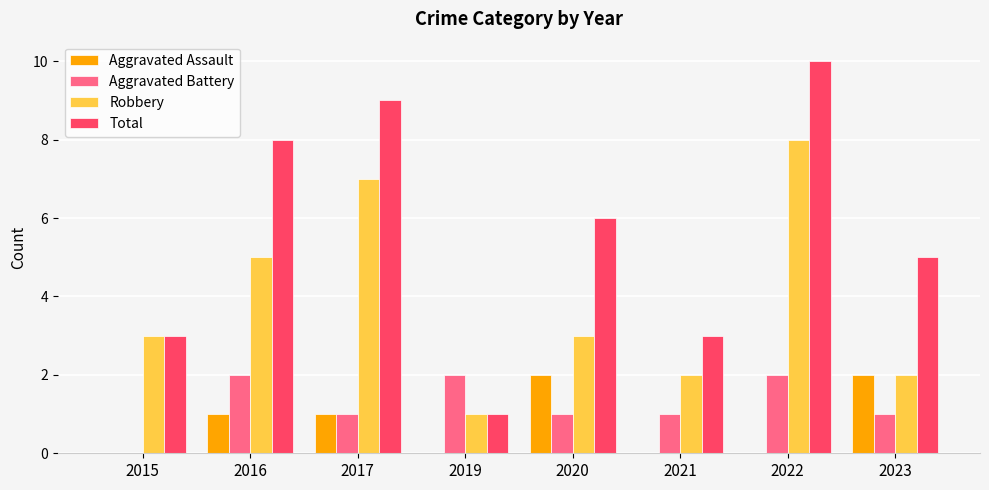

True or false: Aggravated Battery has a value of 0 at 2015.

True